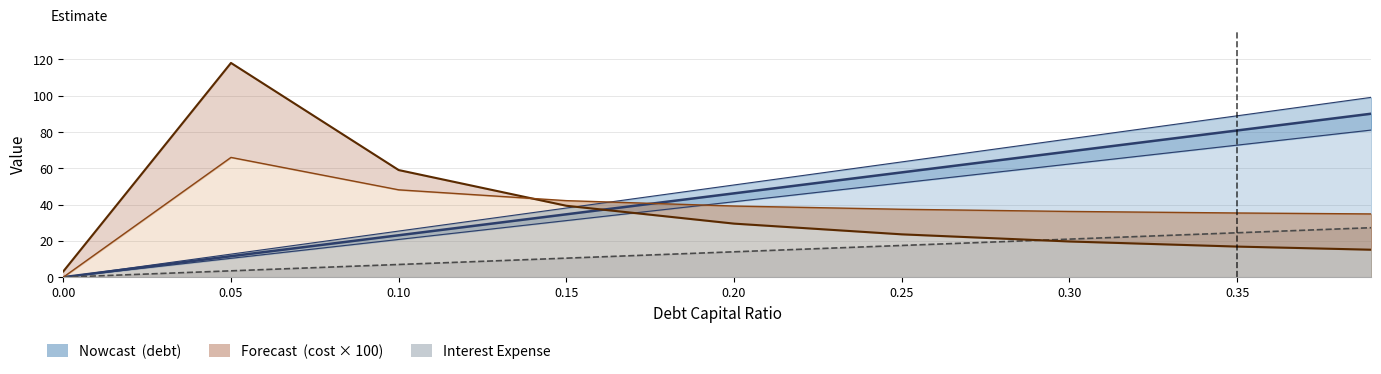

Read the cost_debt_after_tax value at 0.39.

34.8